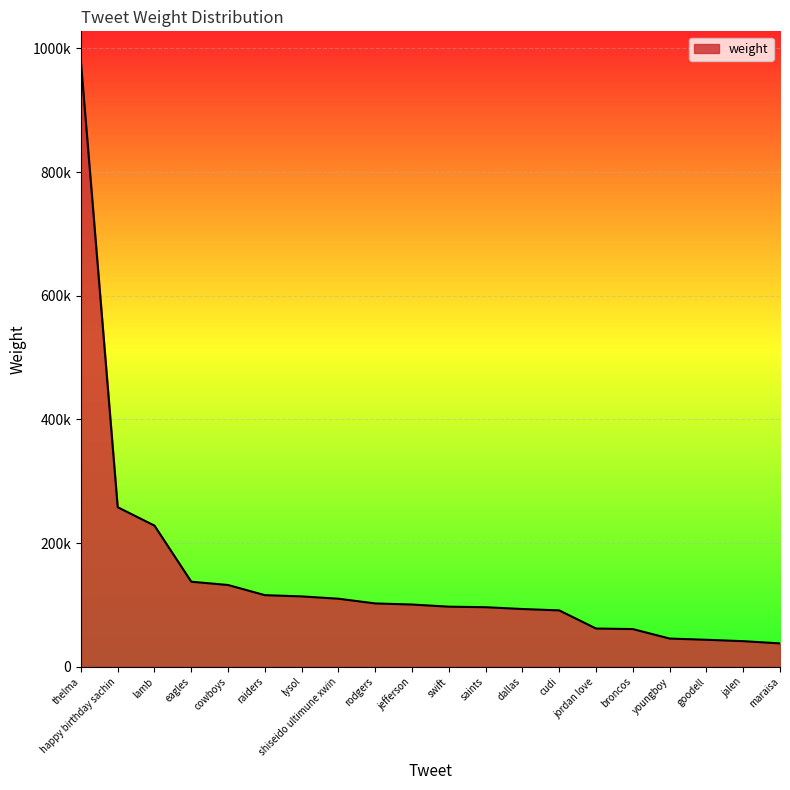

Does the chart have visible grid lines?

Yes